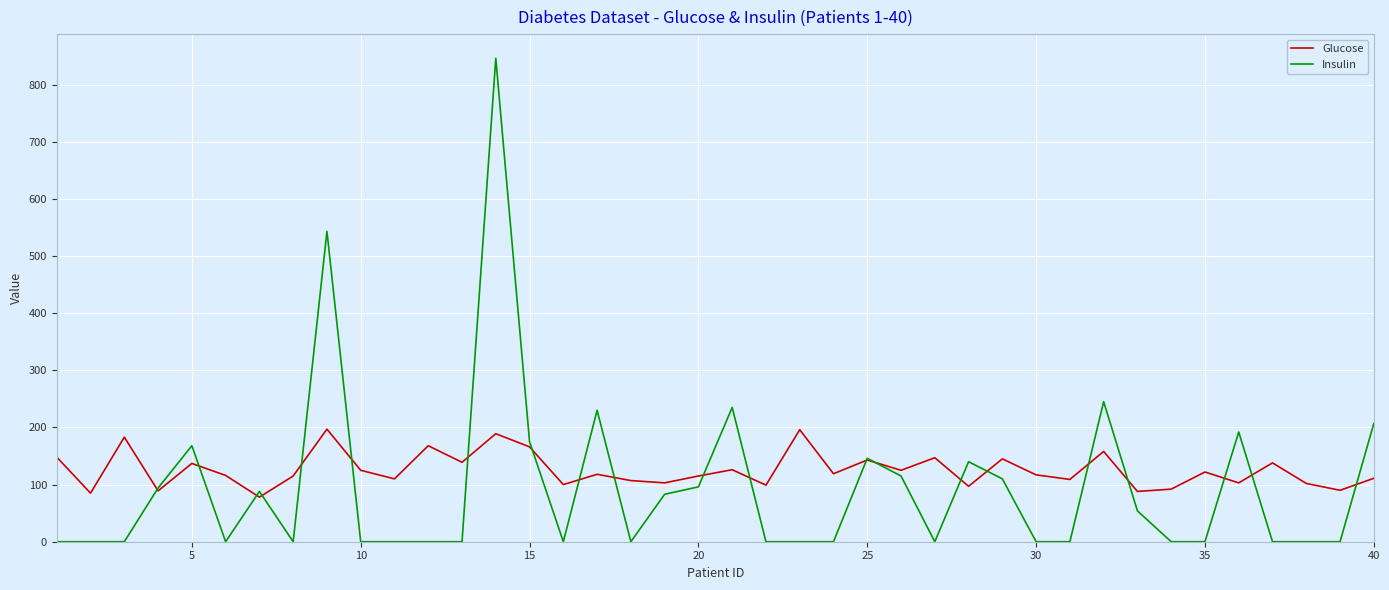

List the series in order of their overall mean, lowest first.

Insulin, Glucose